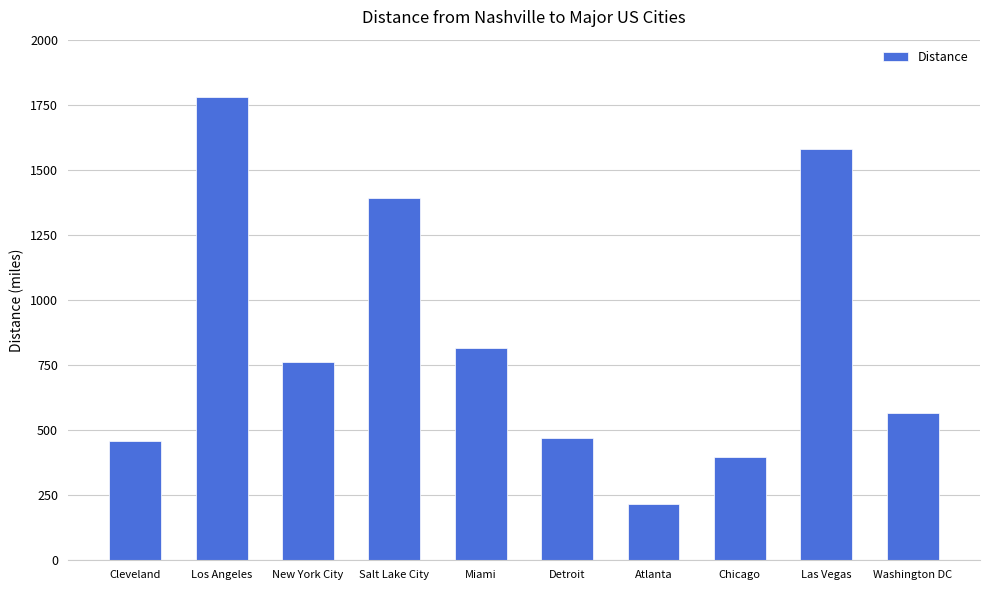

Reading right to left, transcribe all the data shown in this chart.

567	1580	397	215	470	816	1393	760	1780	459